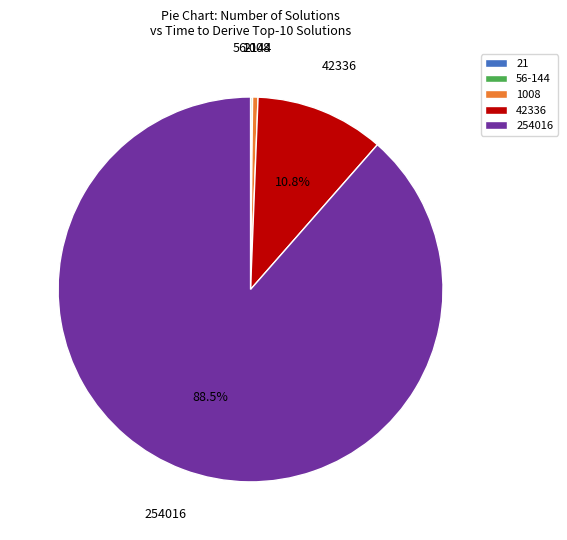

What is the majority slice?

254016